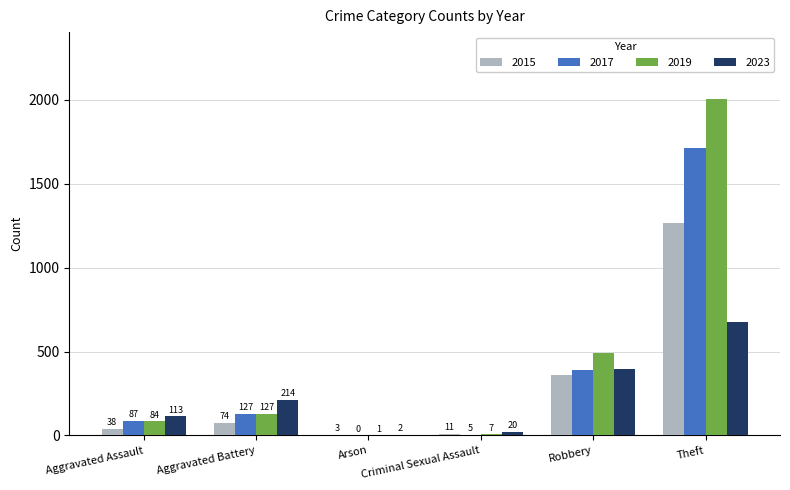

Which series has the largest total across all categories?

2019